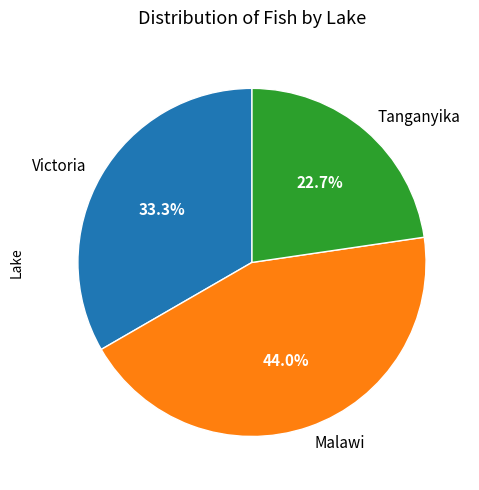

Which has a higher value, Victoria or Malawi?

Malawi